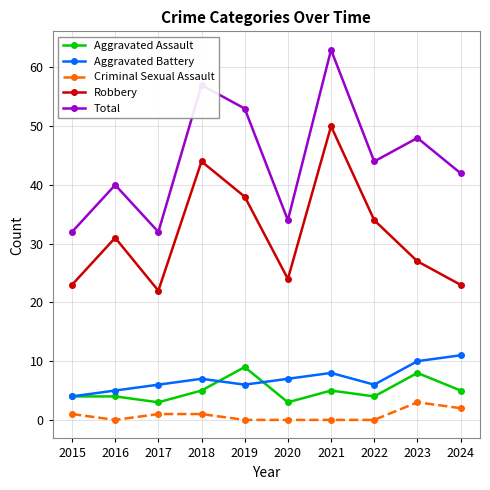

How many categories are shown in the chart?

10